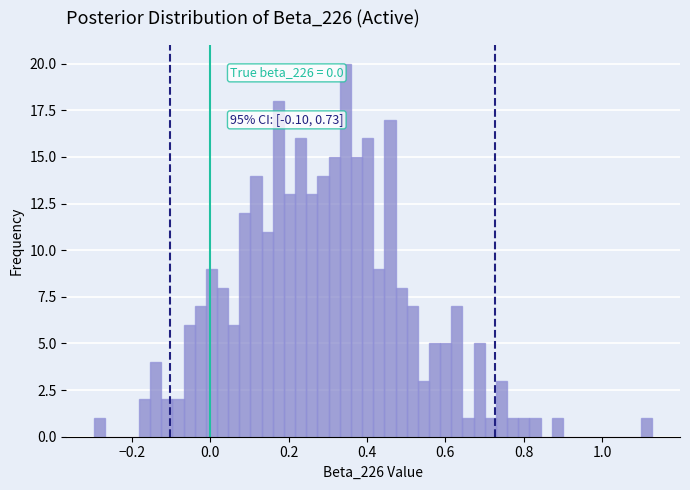

Around what value on the x-axis is the tallest bar? Give the approximate position of its centre, as read against the axis.

0.34